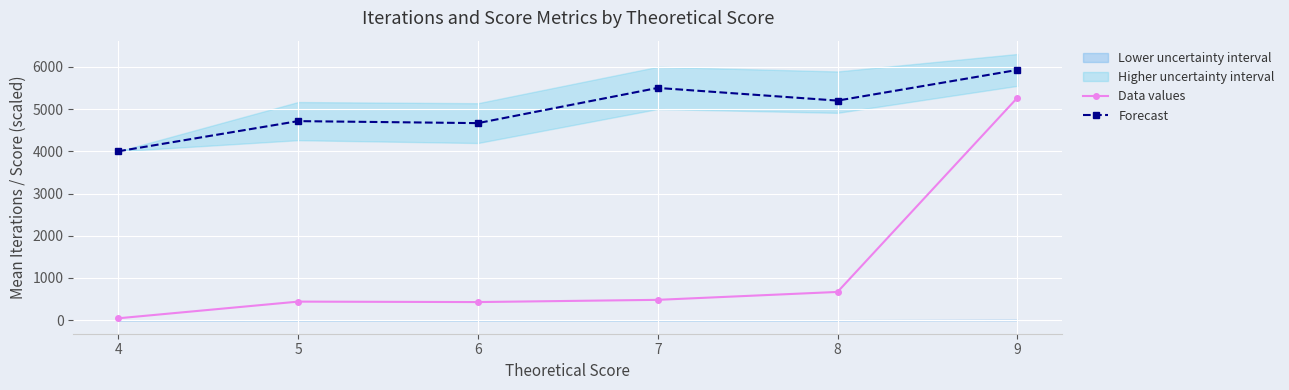

At which category does Forecast reach its first local peak?

5